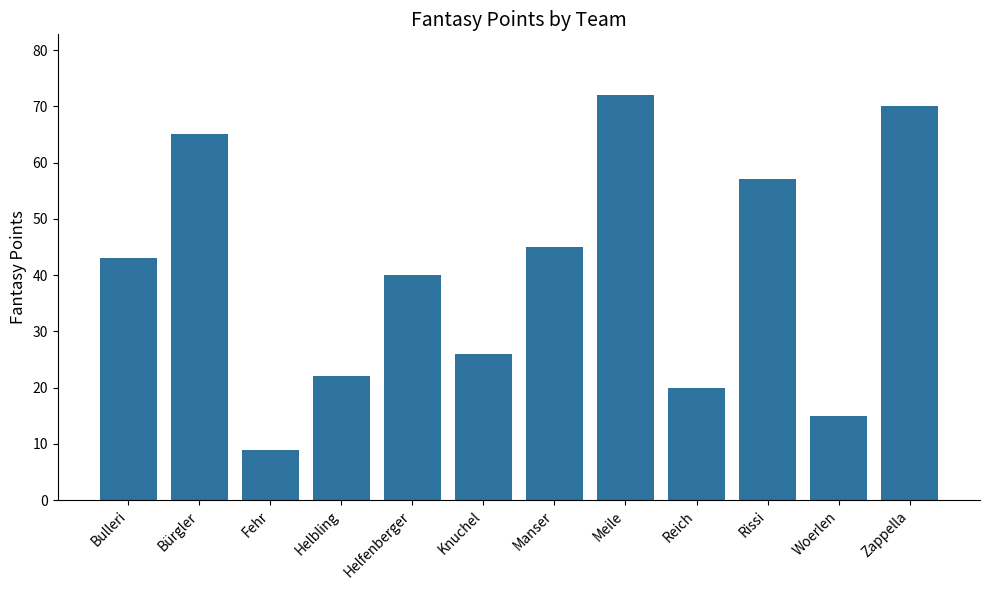

Which has a higher value, Fehr or Bulleri?

Bulleri